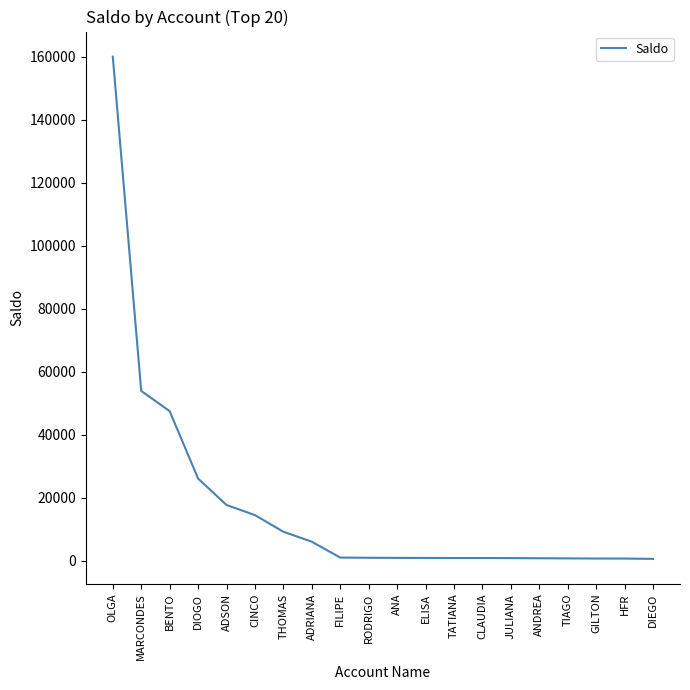

True or false: the data shows 27937.8 at ADSON.

False